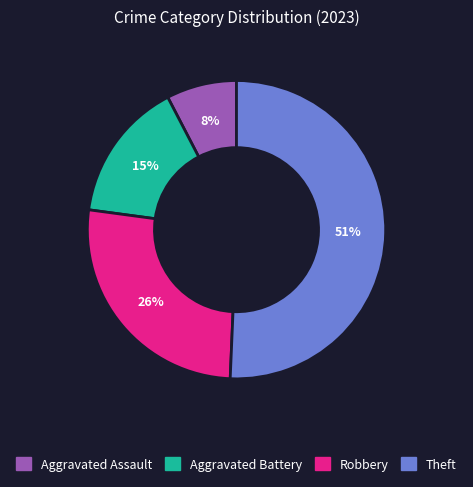

Does any single category account for the majority?

Yes